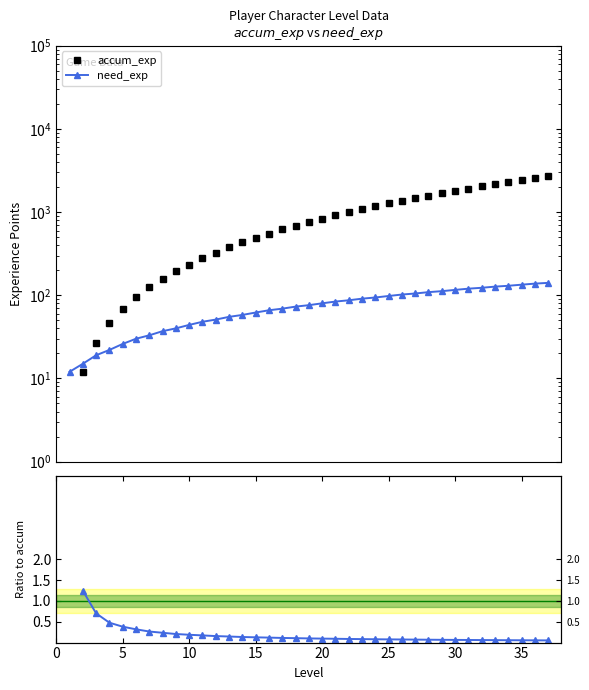

Is it true that accum_exp equals 300.6 at 25?

False